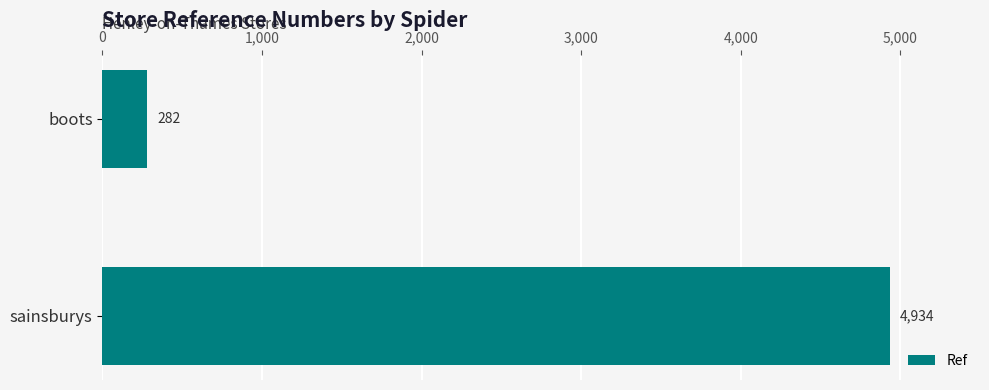

What is the average value?

2608